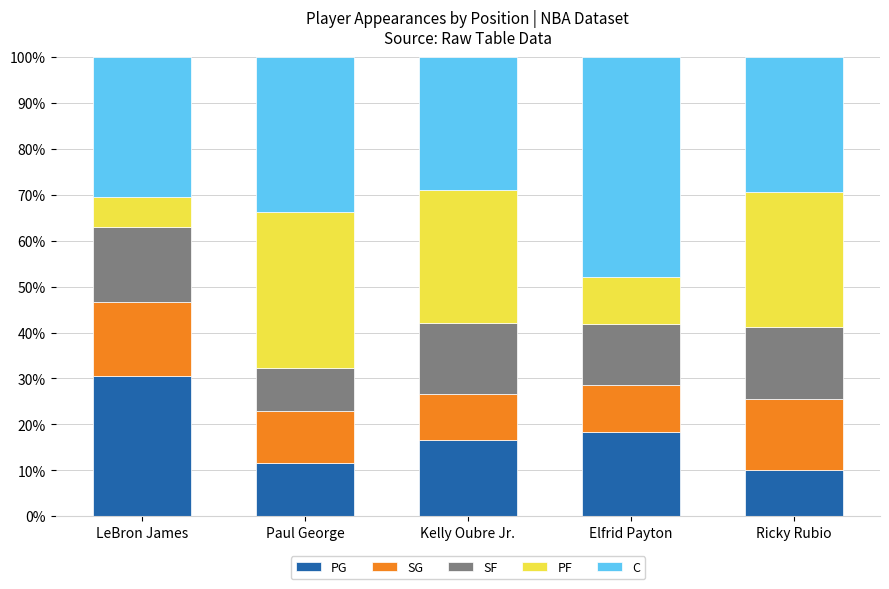

What is the total value across all series at Elfrid Payton?

100.0